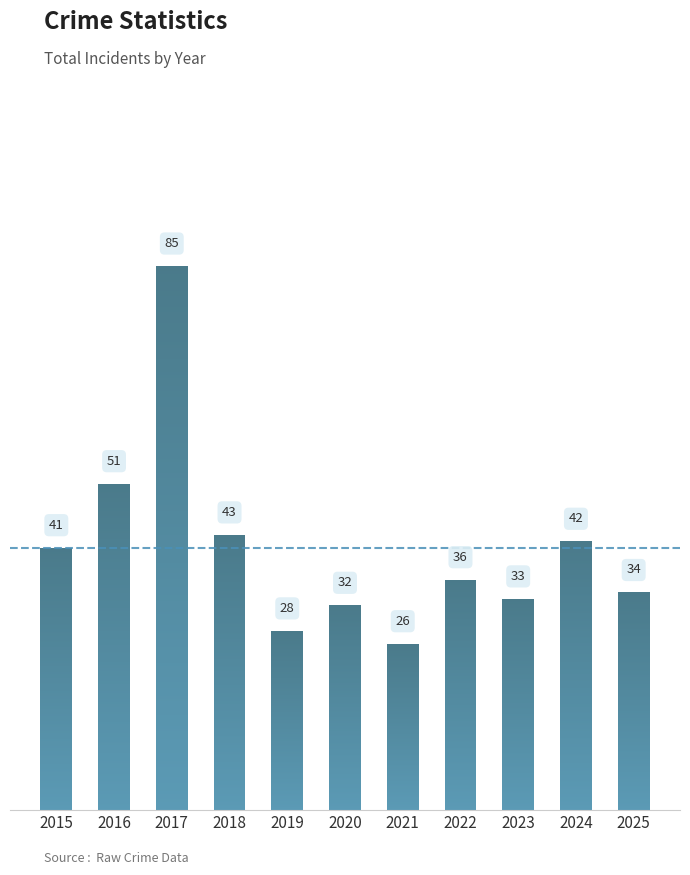

What is the ratio of the value at 2016 to the value at 2021?

2.0